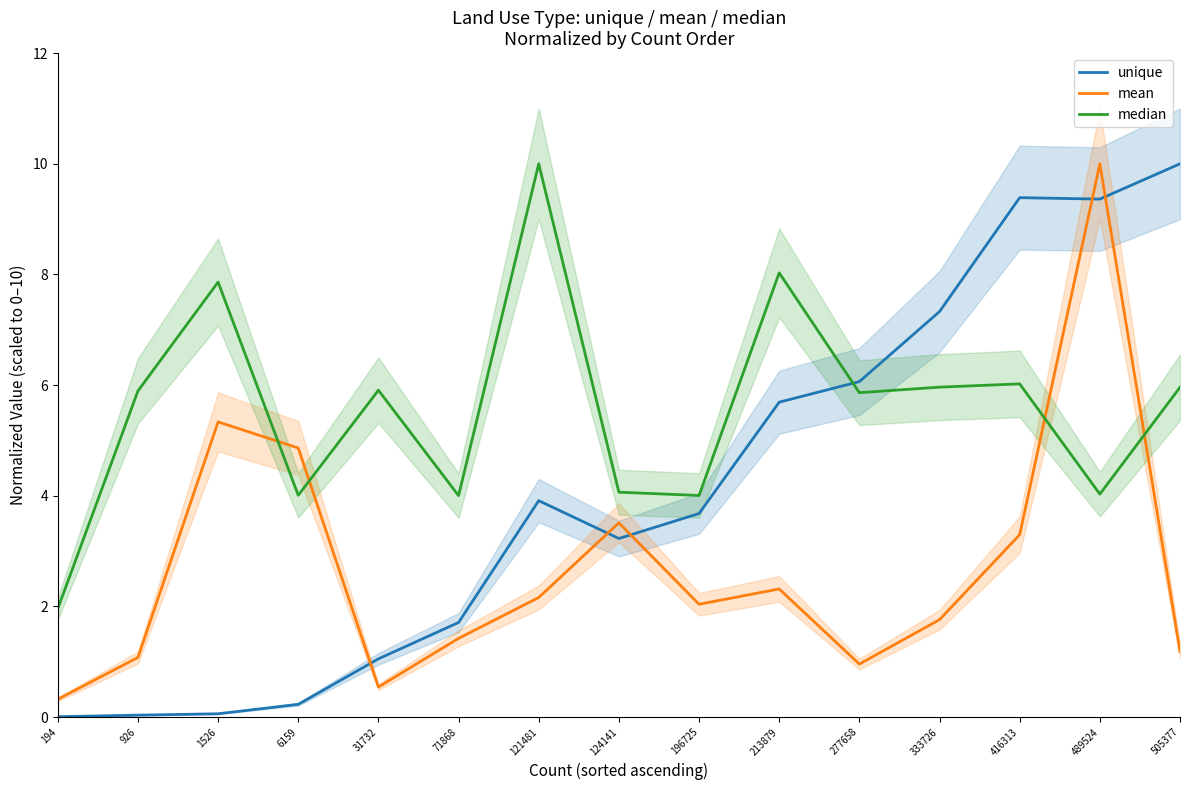

List the labels in order of unique value, smallest first.

194, 926, 1526, 6159, 31732, 71868, 124141, 196725, 121481, 213879, 277658, 333726, 489524, 416313, 505377